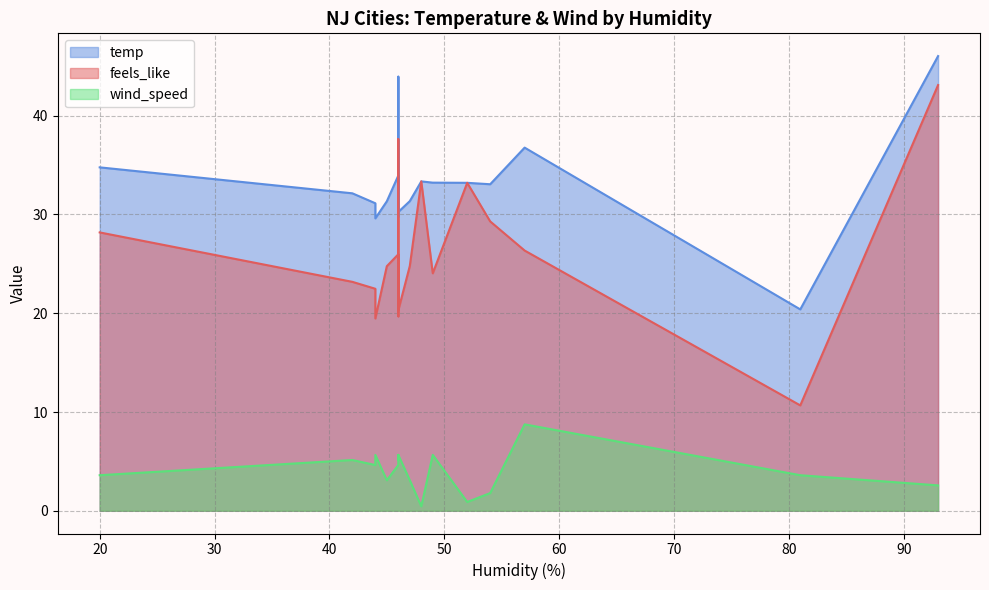

Reading left to right, transcribe all the data shown in this chart.

feels_like: 26.0	23.2	33.4	43.1	19.7	20.7	33.2	28.2	24.0	20.5	20.9	24.8	22.5	10.7	24.8	19.5	26.3	37.6	29.3	20.3
temp: 33.9	32.1	33.4	46.0	29.8	30.1	33.2	34.8	33.2	30.0	30.3	31.3	31.1	20.4	31.4	29.6	36.8	44.0	33.1	30.3
wind_speed: 4.6	5.1	0.5	2.6	5.7	5.1	0.9	3.6	5.7	5.1	5.1	3.1	4.6	3.6	3.1	5.7	8.8	5.6	1.8	5.7